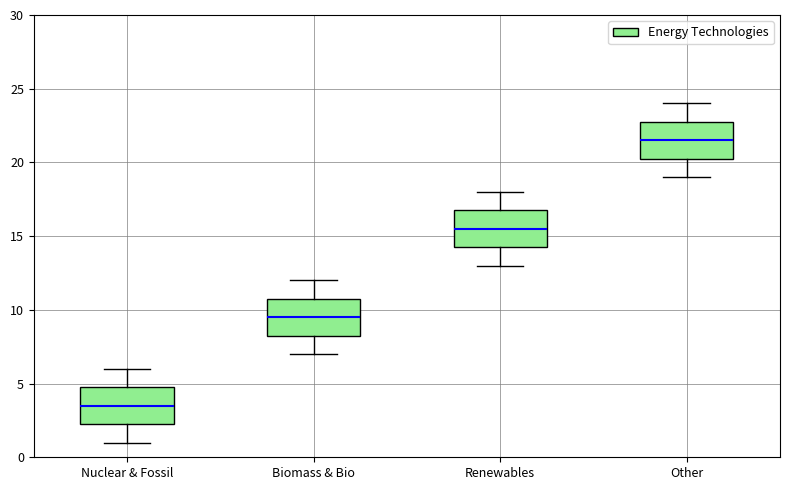

Which box's median line is the lowest?

Nuclear & Fossil